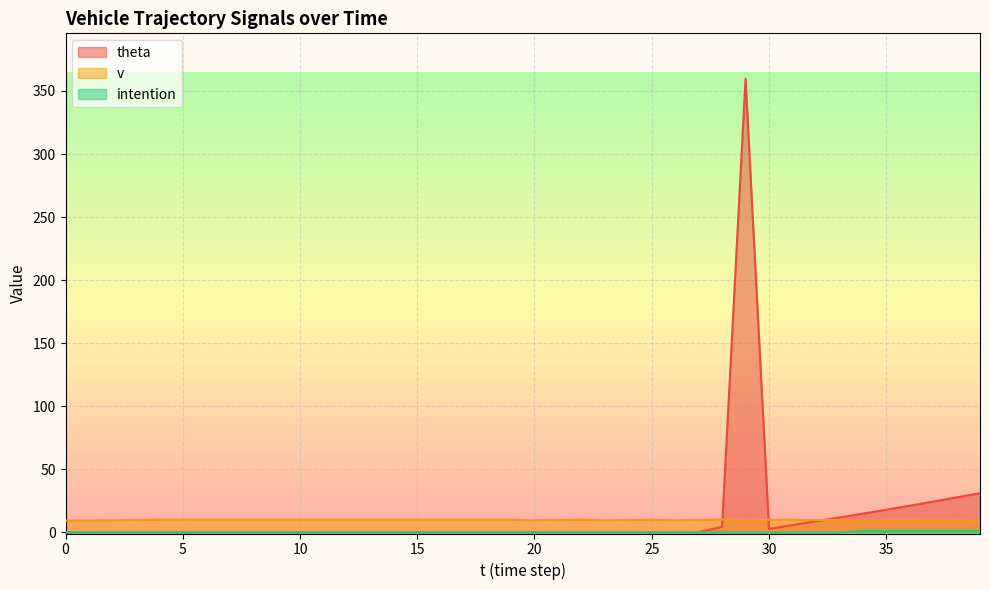

Which label corresponds to the largest value in the chart?

29